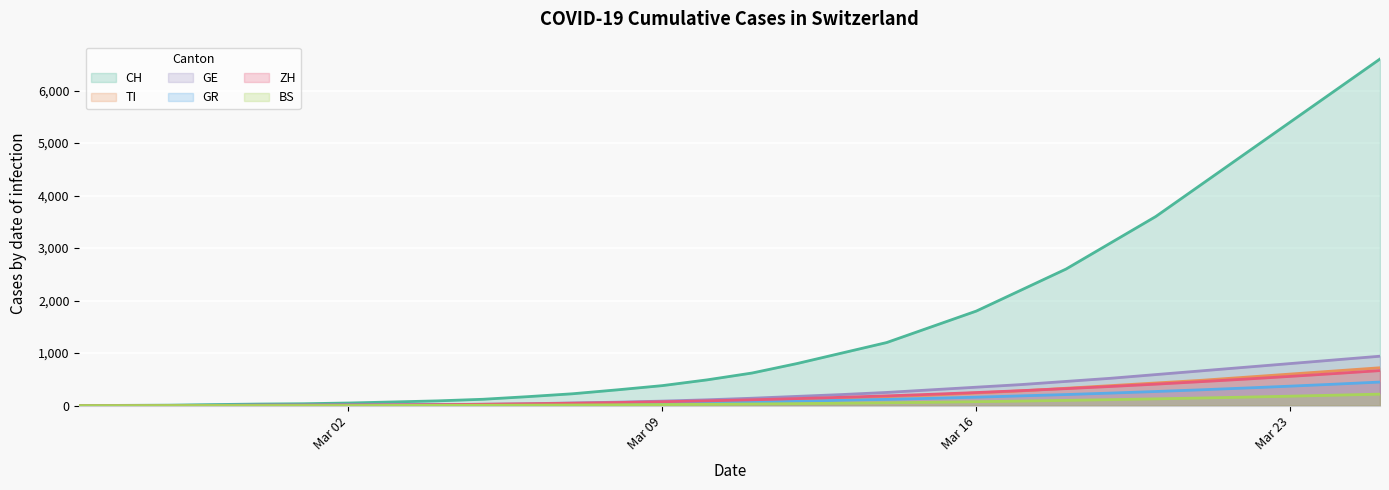

True or false: GE and BS cross at least once.

False